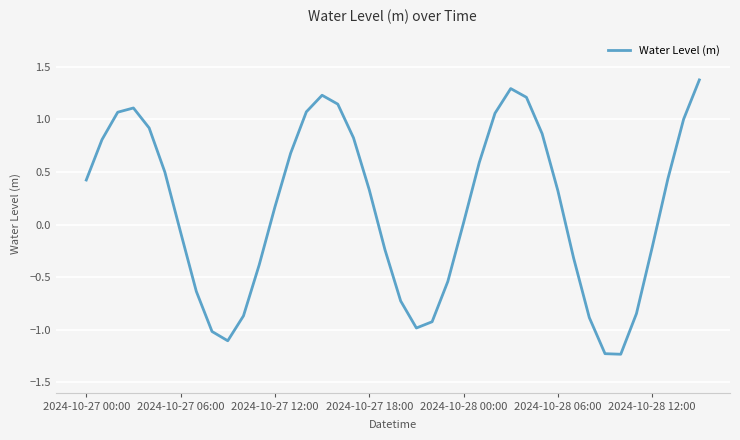

What is the difference between the maximum and minimum values?

2.6